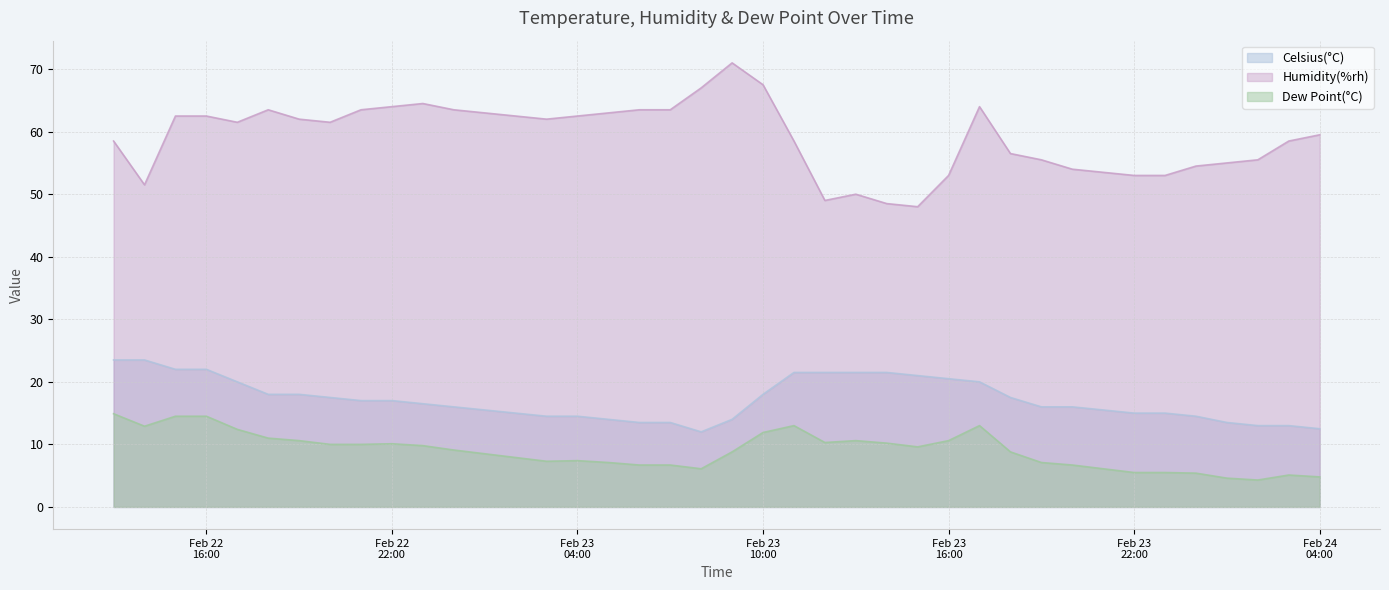

What is the maximum value for Humidity(%rh)?

71.0